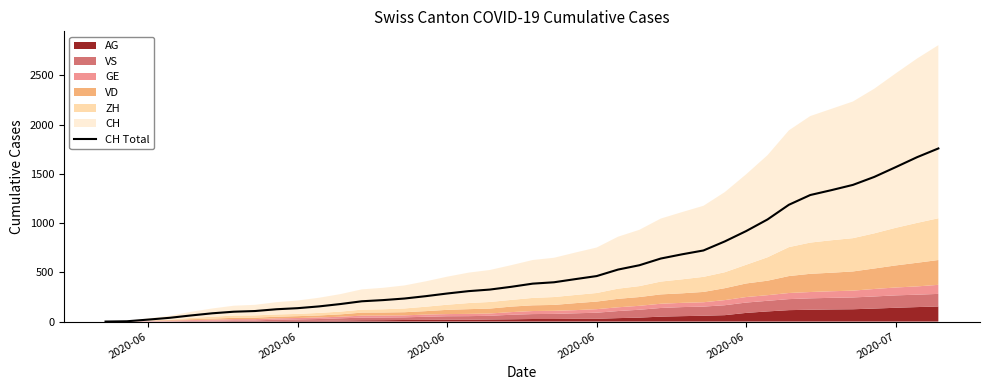

How many values are below 385?

20